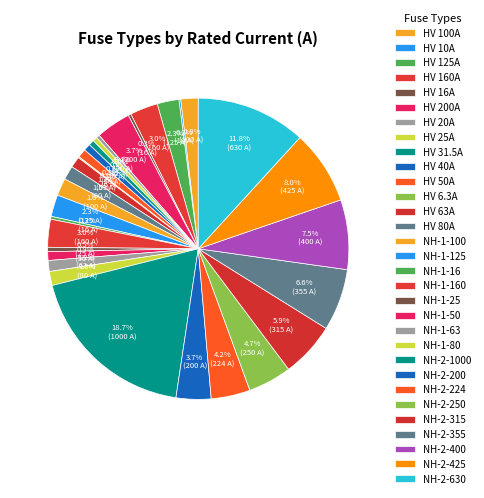

Rank the categories by value from lowest to highest.

HV 6.3A, HV 10A, HV 16A, NH-1-16, HV 20A, HV 25A, NH-1-25, HV 31.5A, HV 40A, HV 50A, NH-1-50, HV 63A, NH-1-63, HV 80A, NH-1-80, HV 100A, NH-1-100, HV 125A, NH-1-125, HV 160A, NH-1-160, HV 200A, NH-2-200, NH-2-224, NH-2-250, NH-2-315, NH-2-355, NH-2-400, NH-2-425, NH-2-630, NH-2-1000